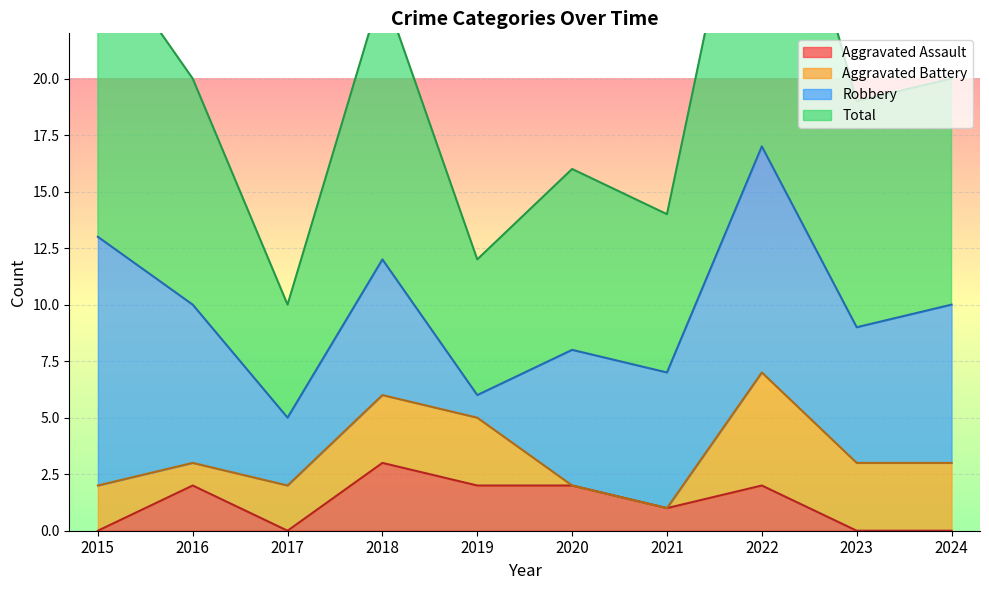

How many interior local valleys does the Aggravated Assault series have?

2